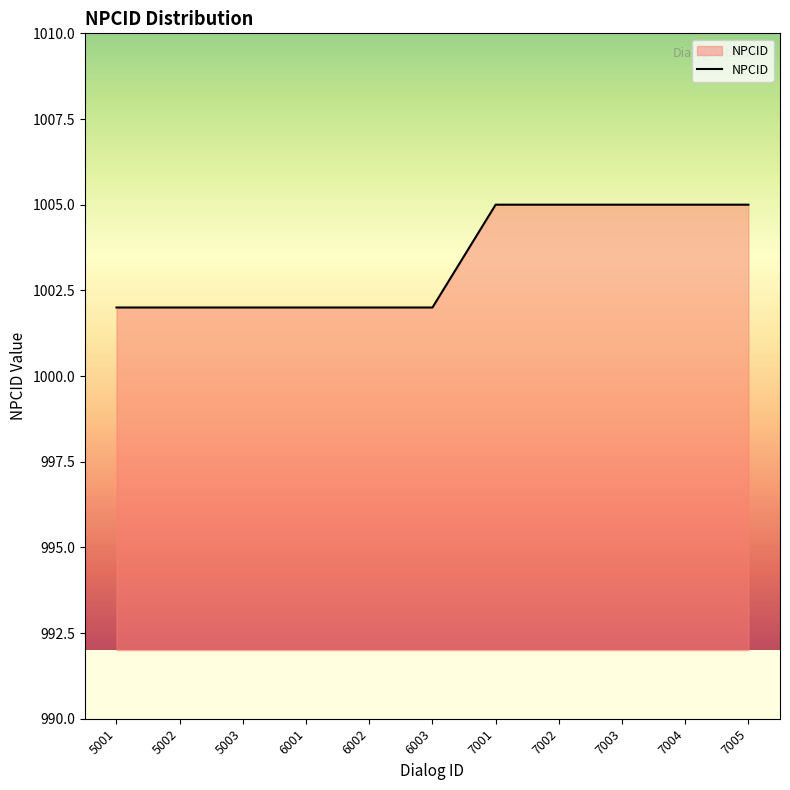

The value at 7002 is 232. True or false?

False